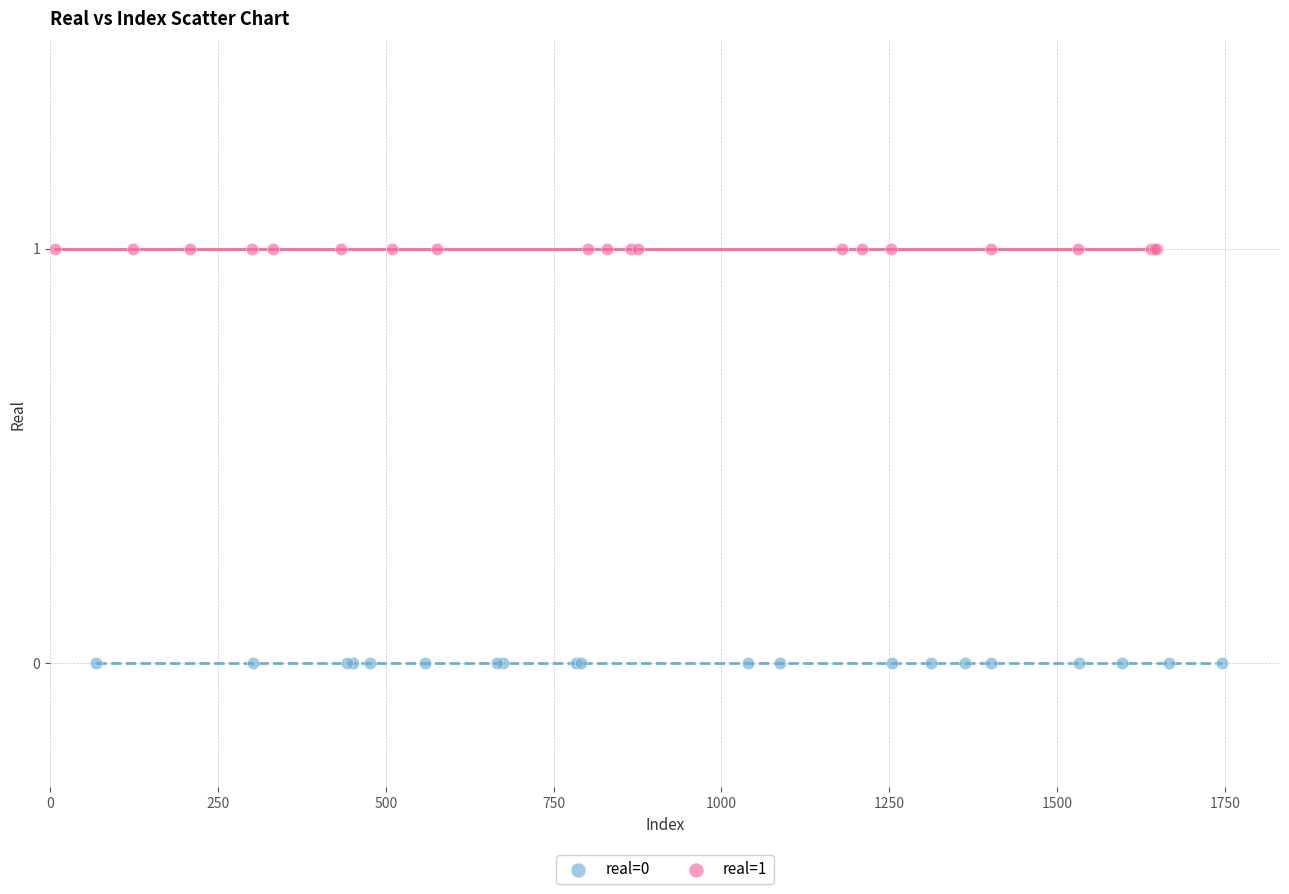

Which series reaches the maximum Y coordinate?

real=1